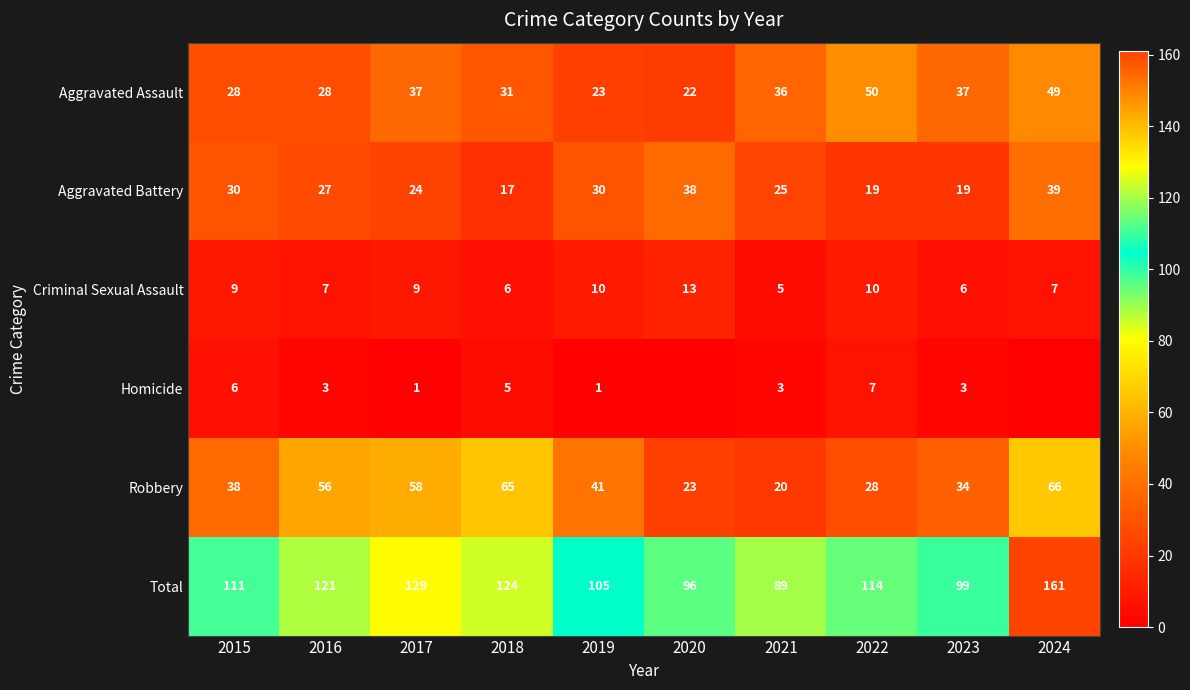

Is the value of Criminal Sexual Assault at 2022 greater than the value of Aggravated Battery at 2018?

No